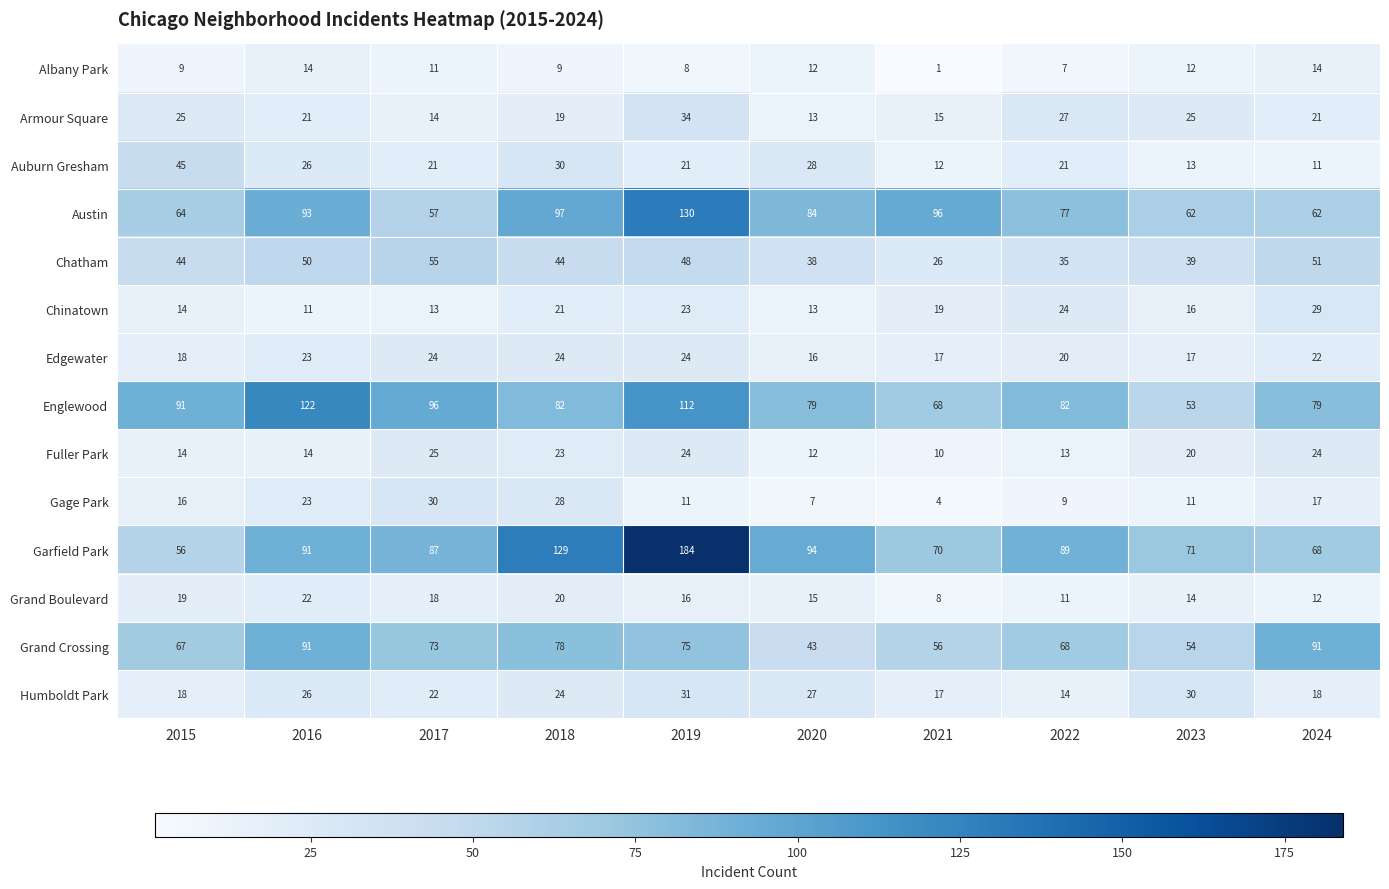

Read the Armour Square value at 2021, to the nearest 10.

20